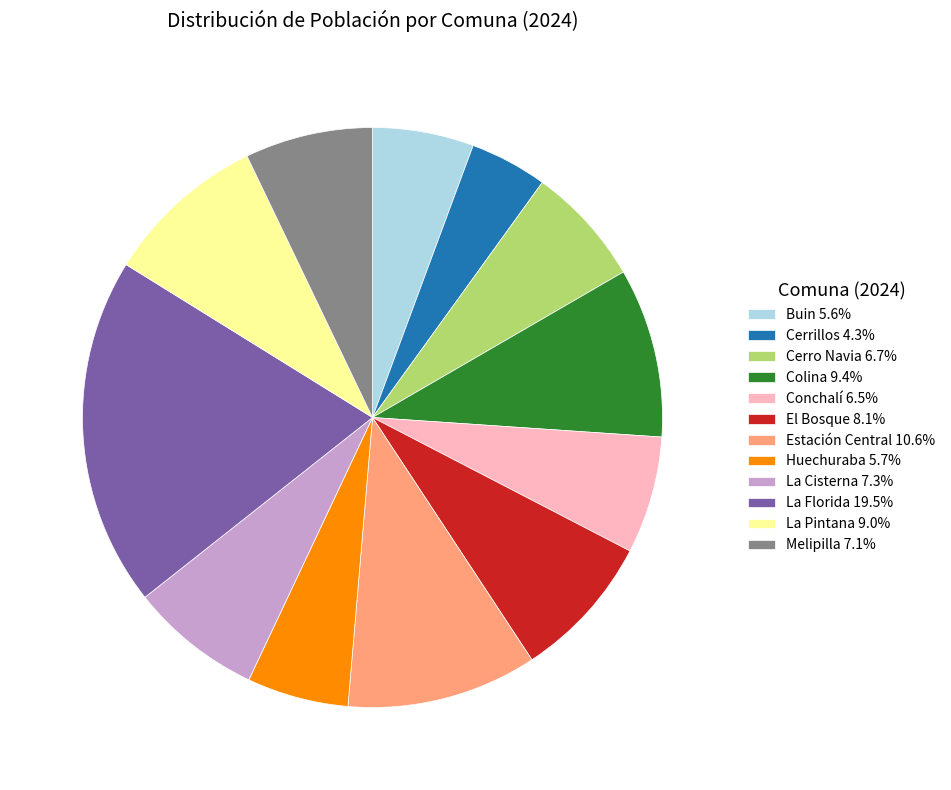

Count the number of slices in the pie.

12